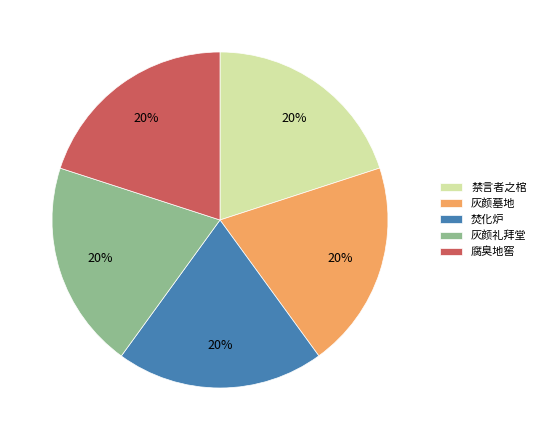

How many segments does this pie chart have?

5